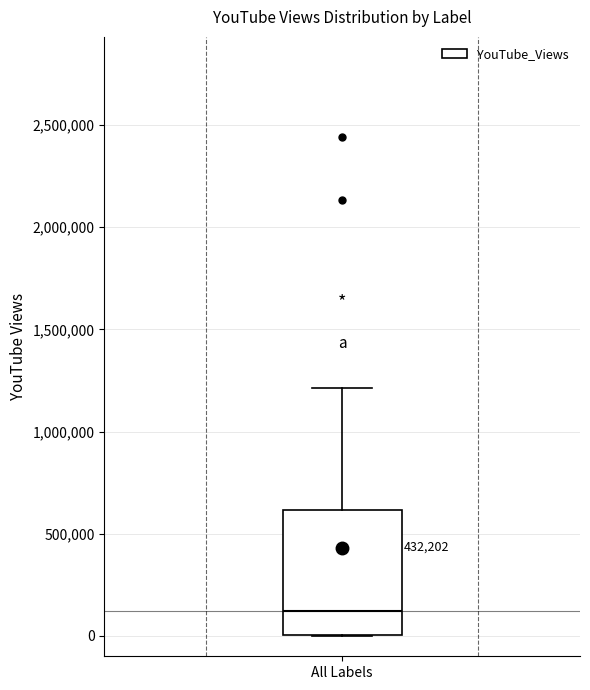

Where is the upper edge of the box for All Labels on the y-axis? The values are not printed on the chart, so give them approximately, as read against the axis.

600000